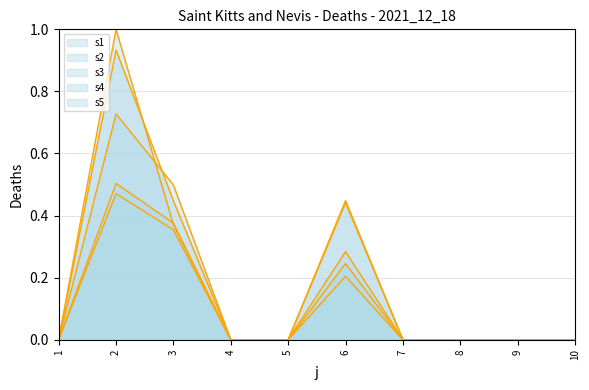

What are all the series names shown in the legend?

s1, s2, s3, s4, s5